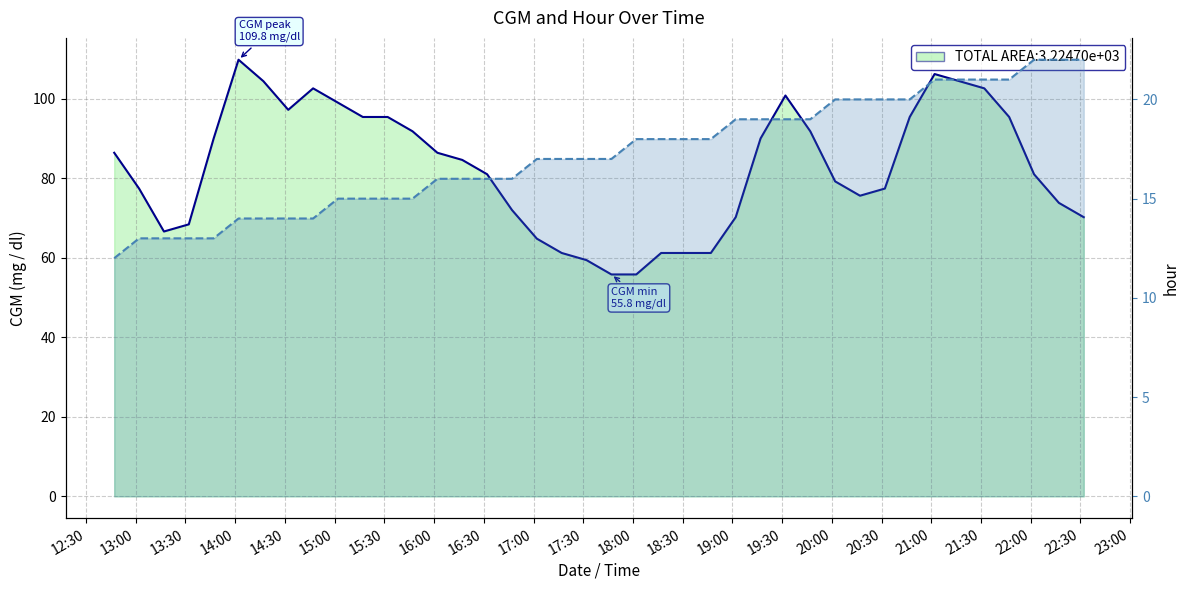

What is the difference between the maximum and second lowest values in the CGM (mg / dl) line series?

54.0